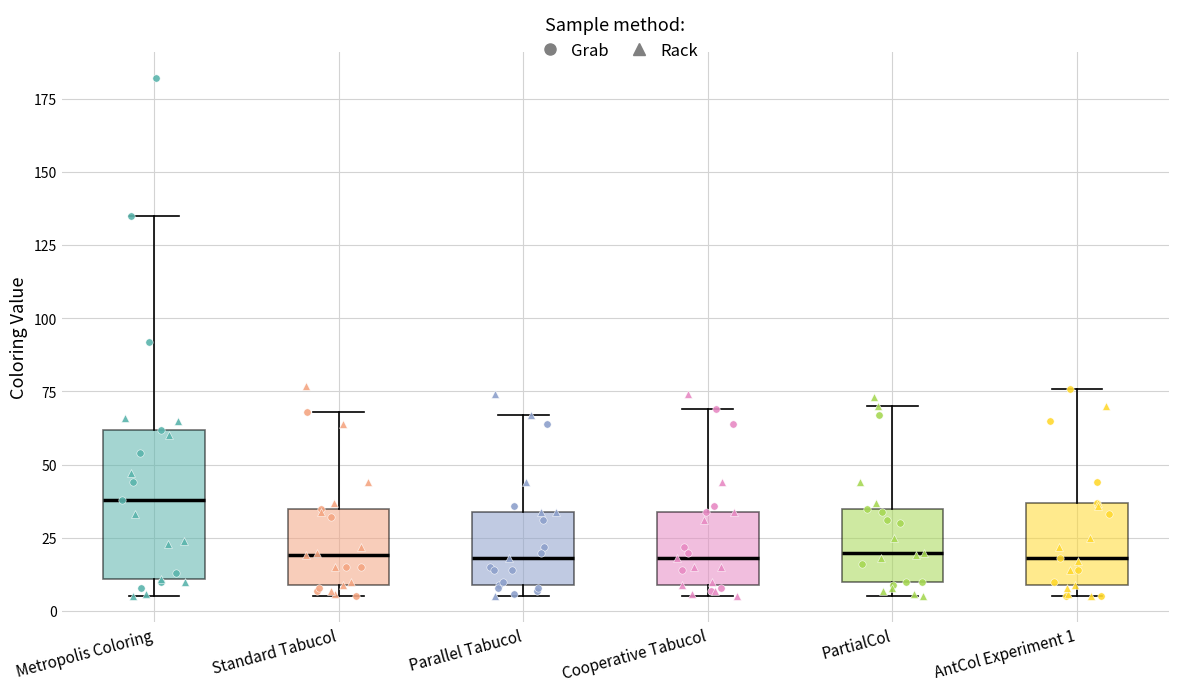

Which box has the highest median line?

Metropolis Coloring